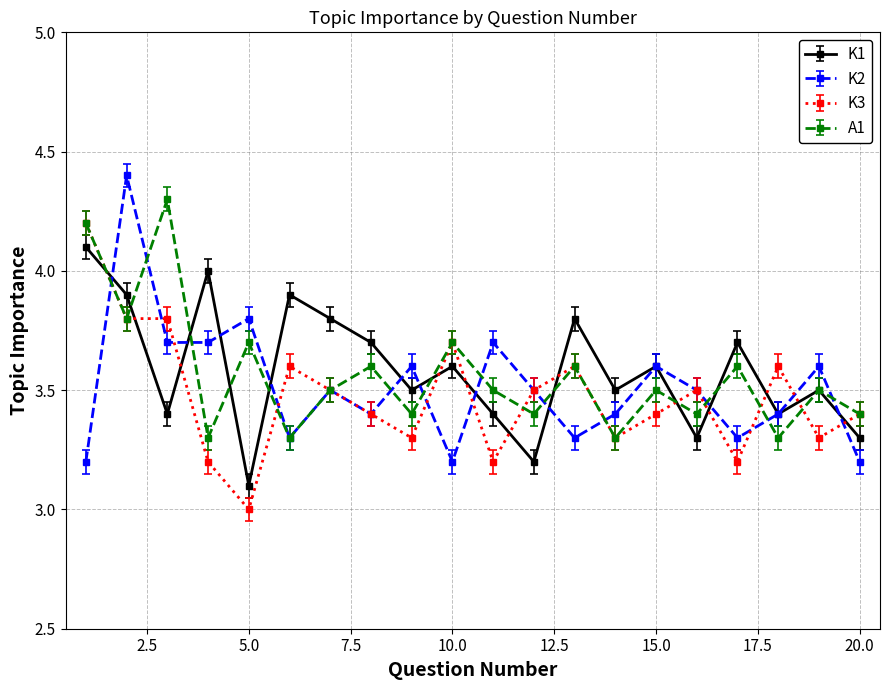

True or false: K3 and K1 intersect in this chart.

True